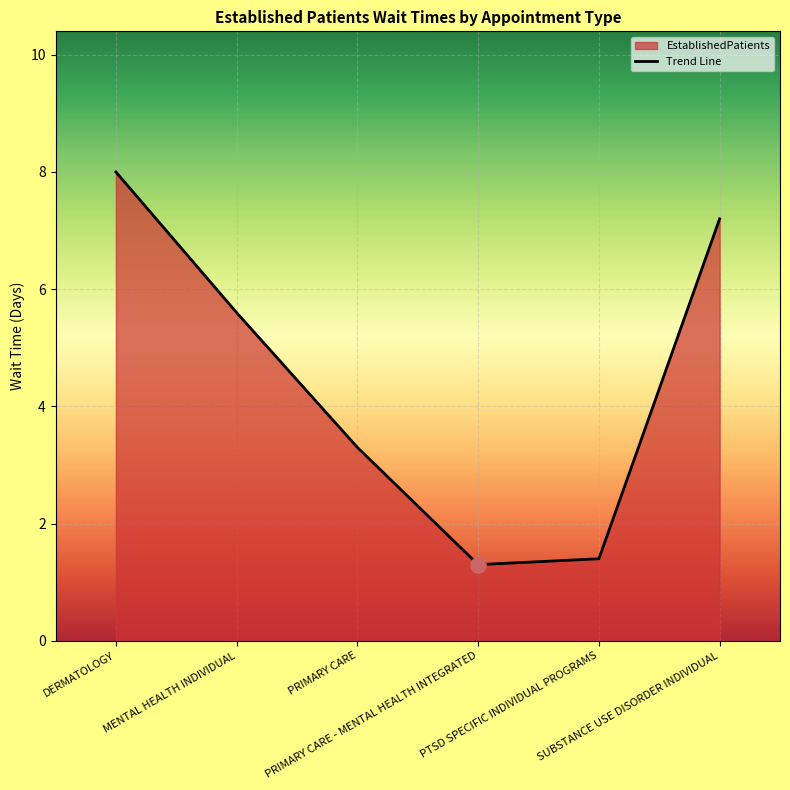

Which has a higher value, PTSD SPECIFIC INDIVIDUAL PROGRAMS or MENTAL HEALTH INDIVIDUAL?

MENTAL HEALTH INDIVIDUAL